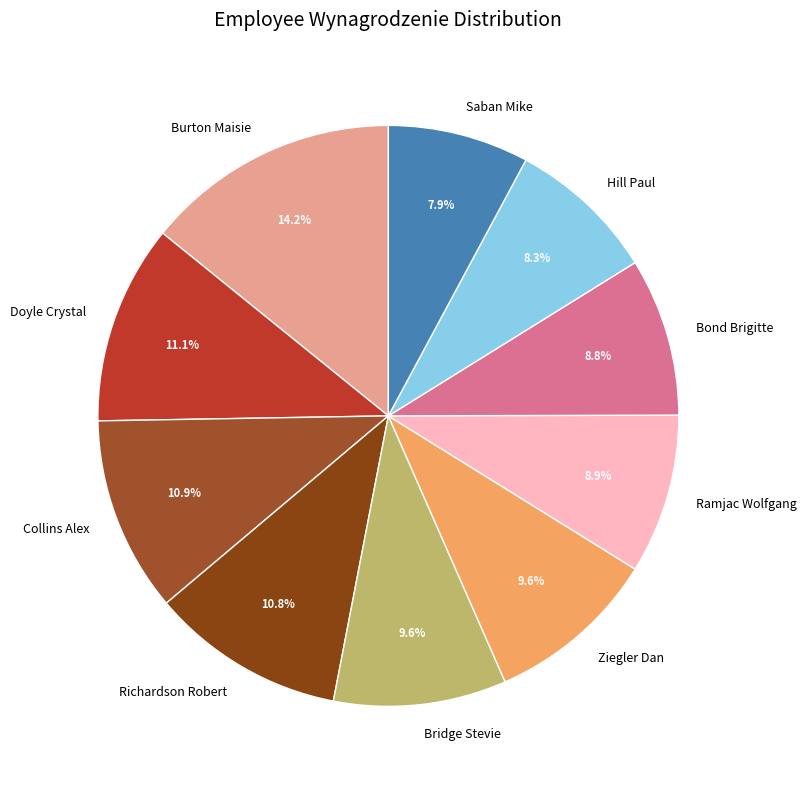

What percentage is the Hill Paul slice, to the nearest percent?

8%